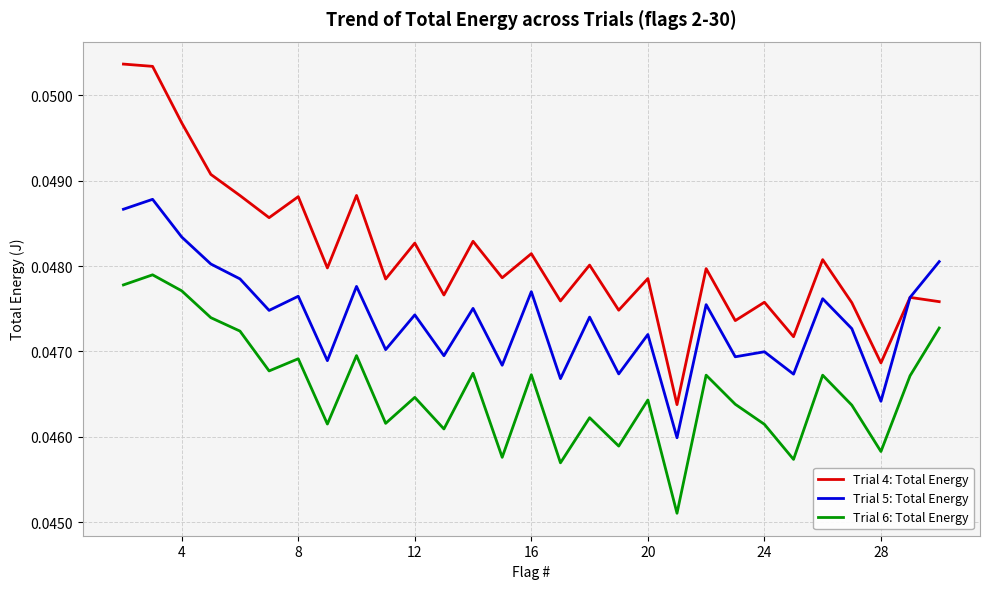

True or false: Trial 5: Total Energy and Trial 6: Total Energy intersect in this chart.

False